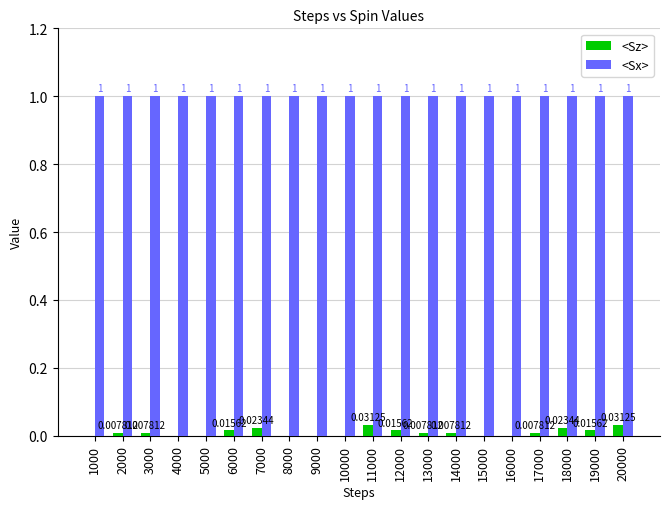

Is the value of <Sz> at 14000 greater than the value of <Sx> at 9000?

No